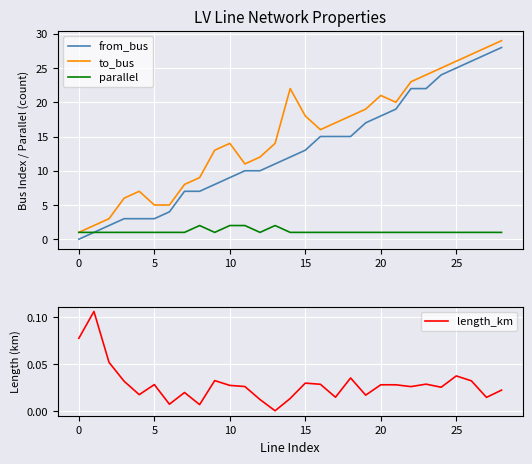

Which category has the lowest value in the to_bus series?

0